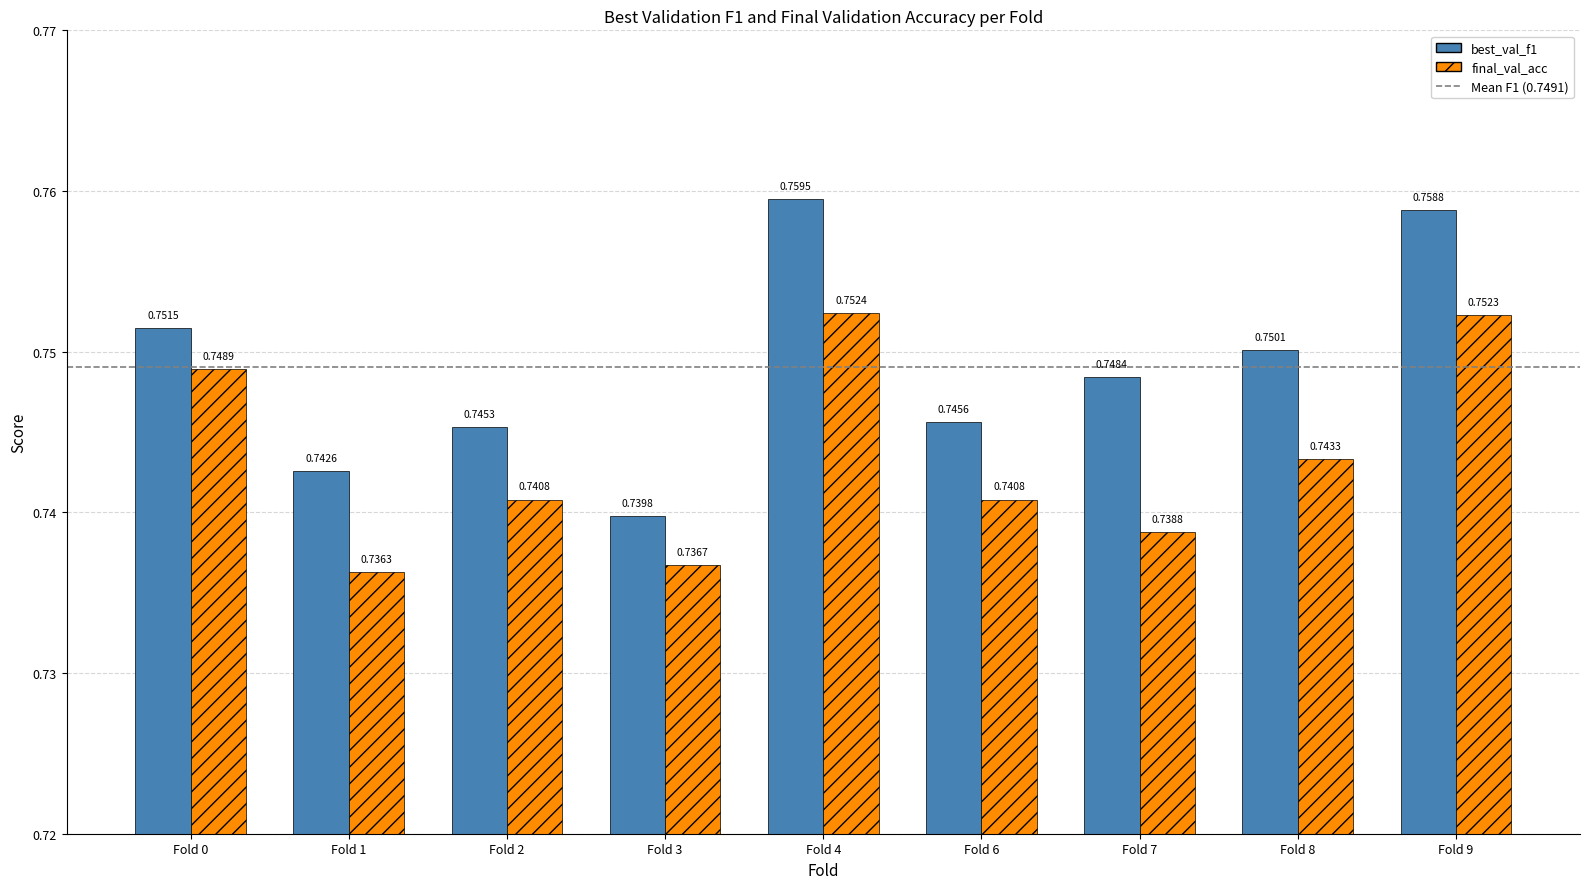

Is the value of final_val_acc at Fold 1 greater than the value of best_val_f1 at Fold 1?

No